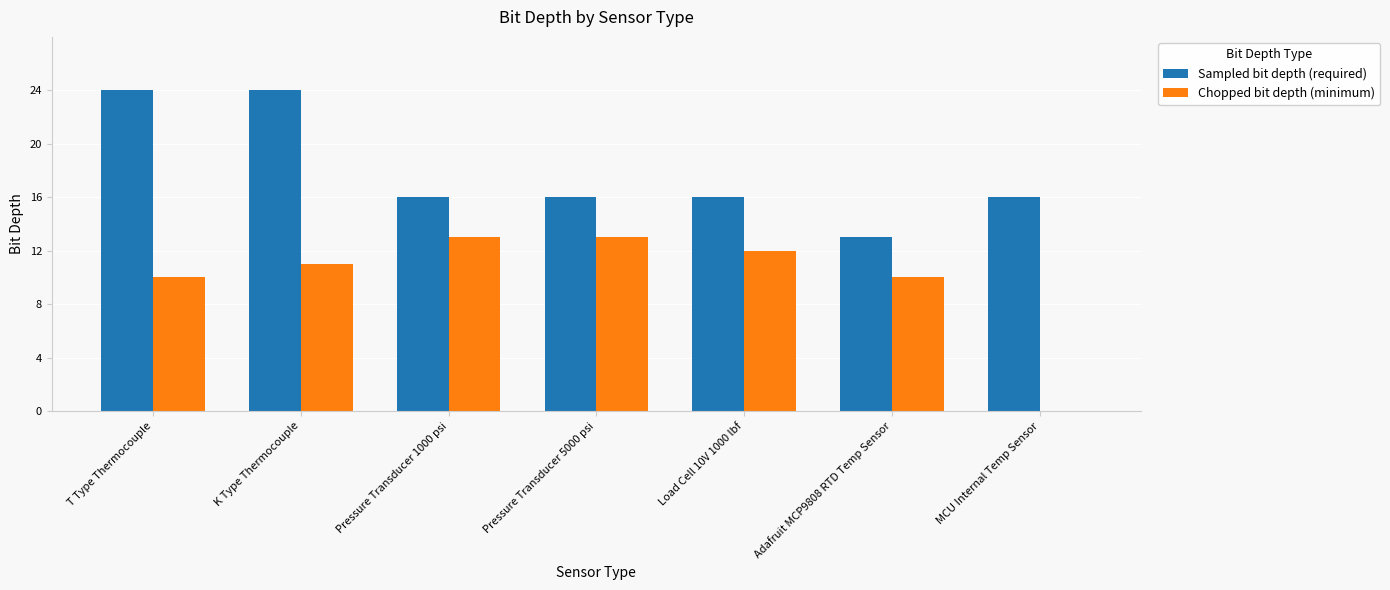

Is it true that Sampled bit depth (required) equals 16 at MCU Internal Temp Sensor?

True